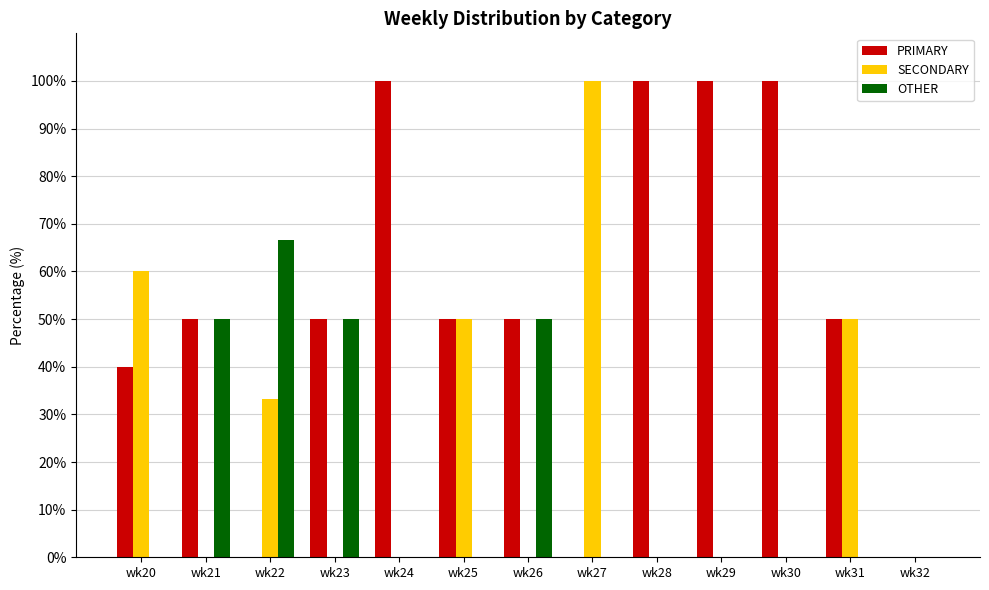

How many data points does each series have?

13